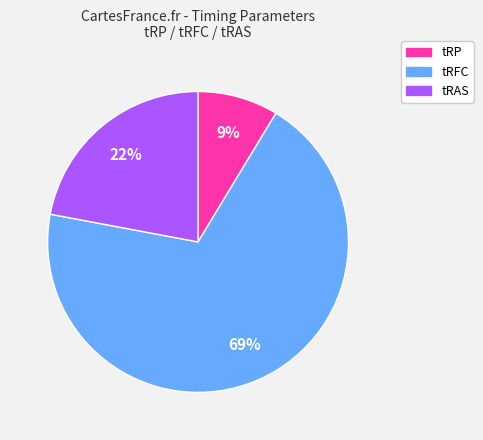

Is it true that tRP is 9% of the pie?

True